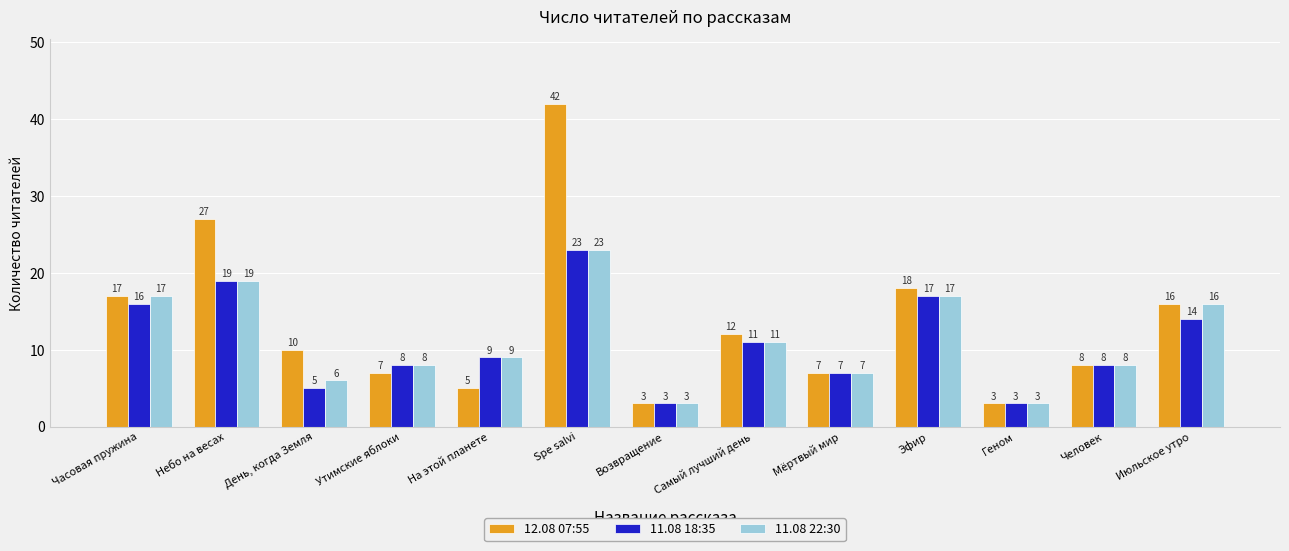

The value of 12.08 07:55 at Июльское утро is 10. True or false?

False